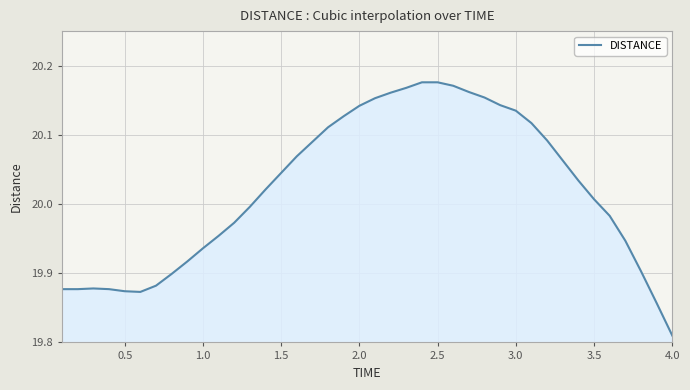

What is the difference between the maximum and minimum values?

0.4